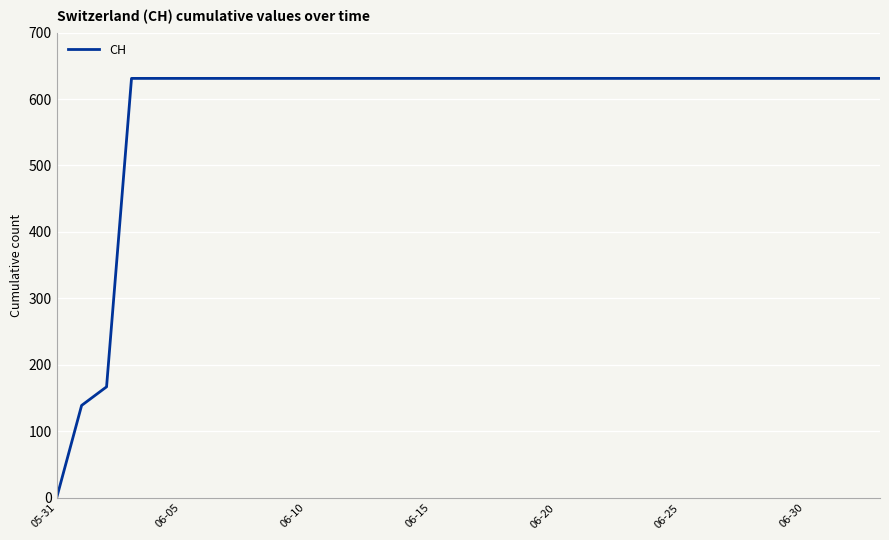

What is the greatest value displayed?

631